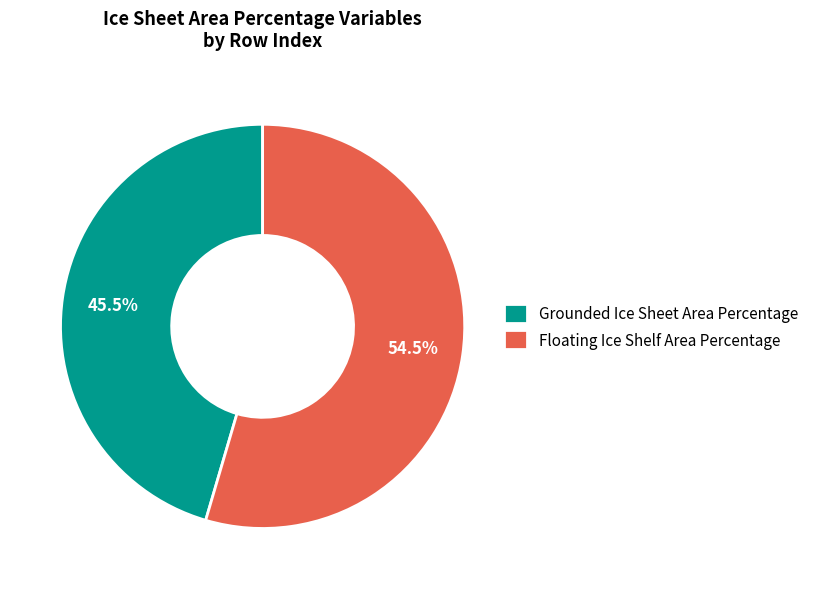

To the nearest percent, what is the average slice percentage?

50%